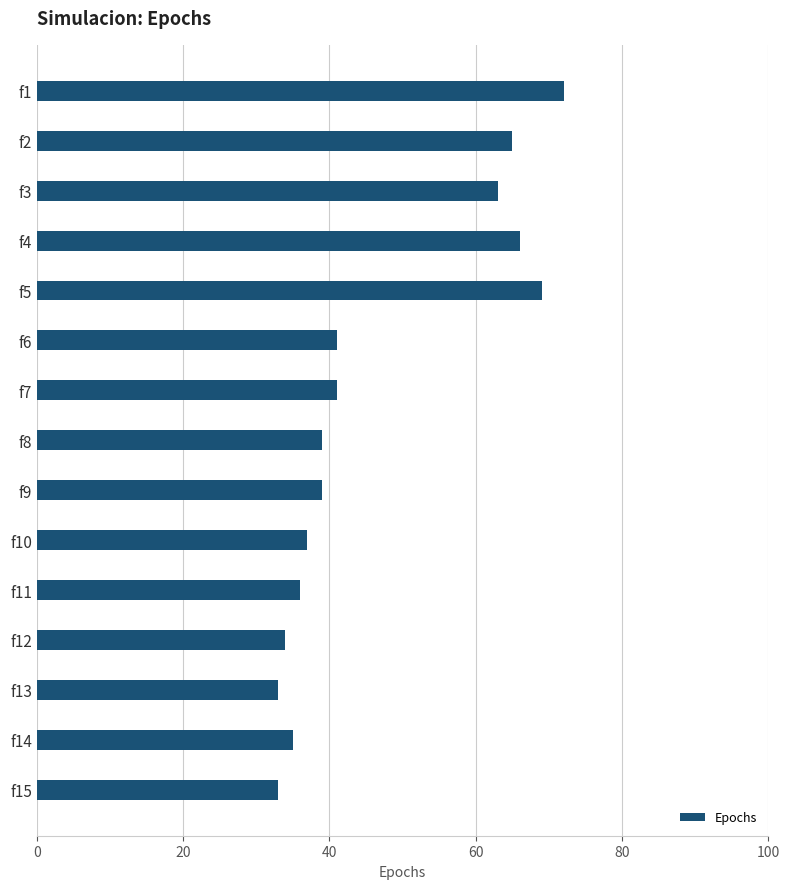

The chart shows a value of 69 at f5. True or false?

True